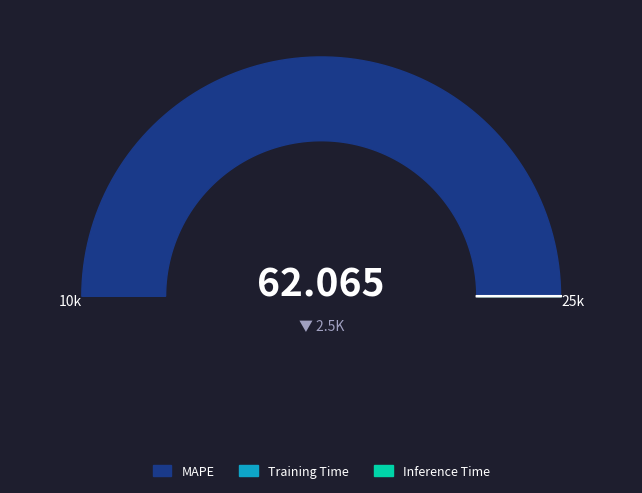

How many segments does this pie chart have?

3